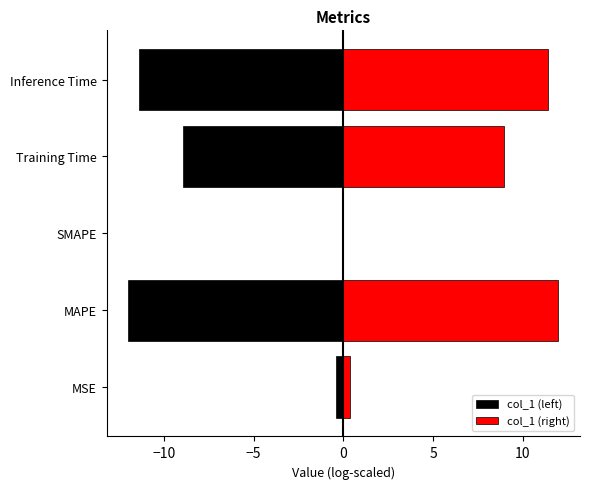

How many data points in col_1 (left) are above -8?

2